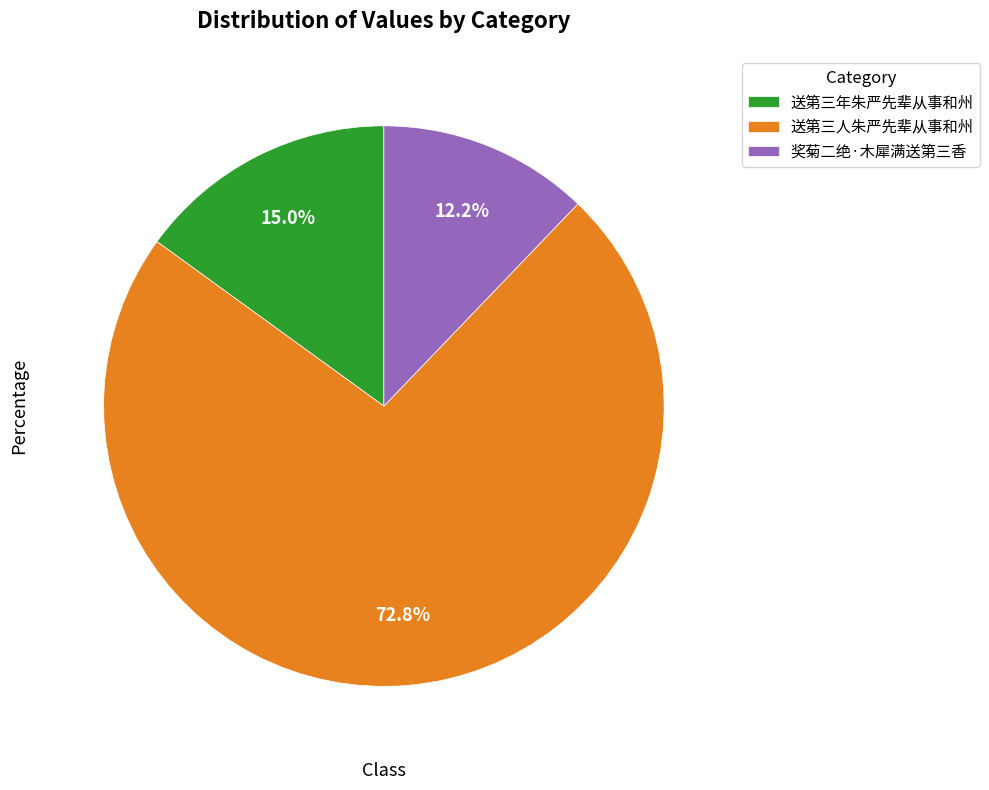

Approximately how many times larger is the value at 奖菊二绝·木犀满送第三香 compared to 送第三年朱严先辈从事和州?

0.8